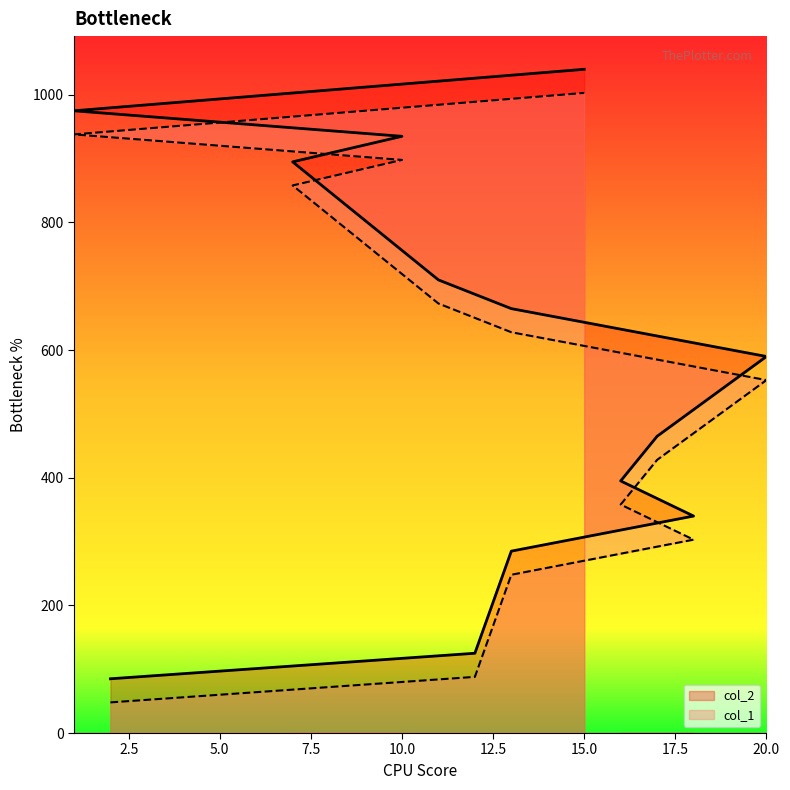

What is the greatest value displayed?

1040